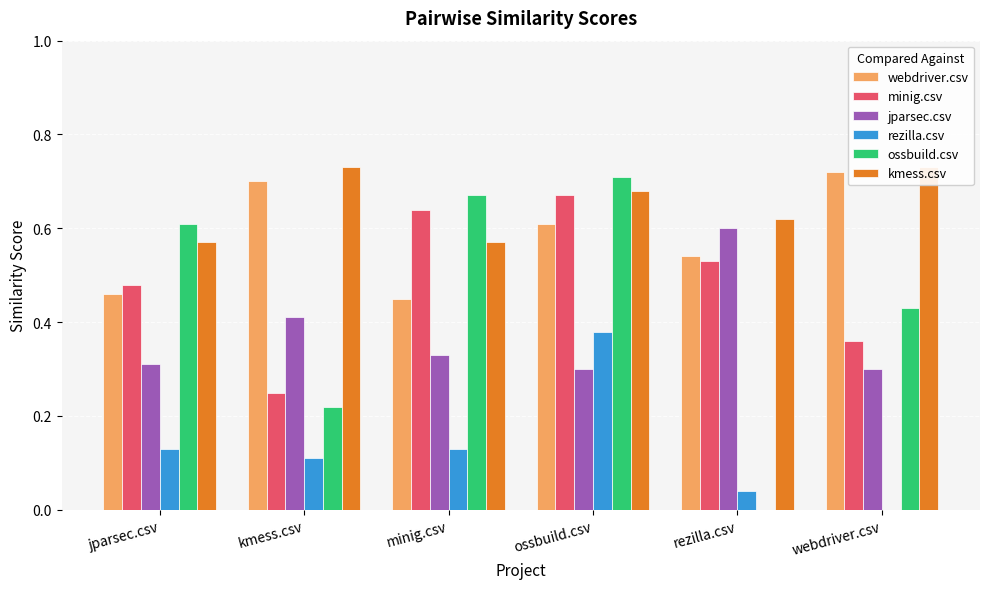

What is the label of the 2nd bar from the left?

kmess.csv